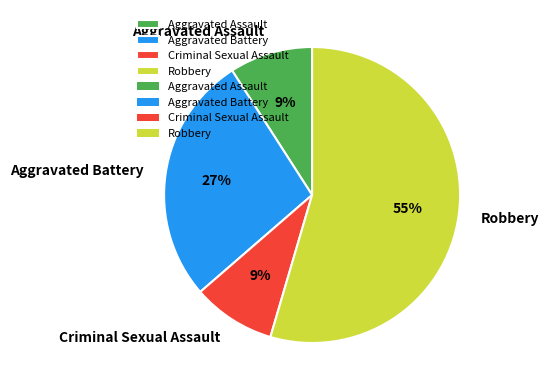

Is the sum of Criminal Sexual Assault and Aggravated Assault greater than half?

No